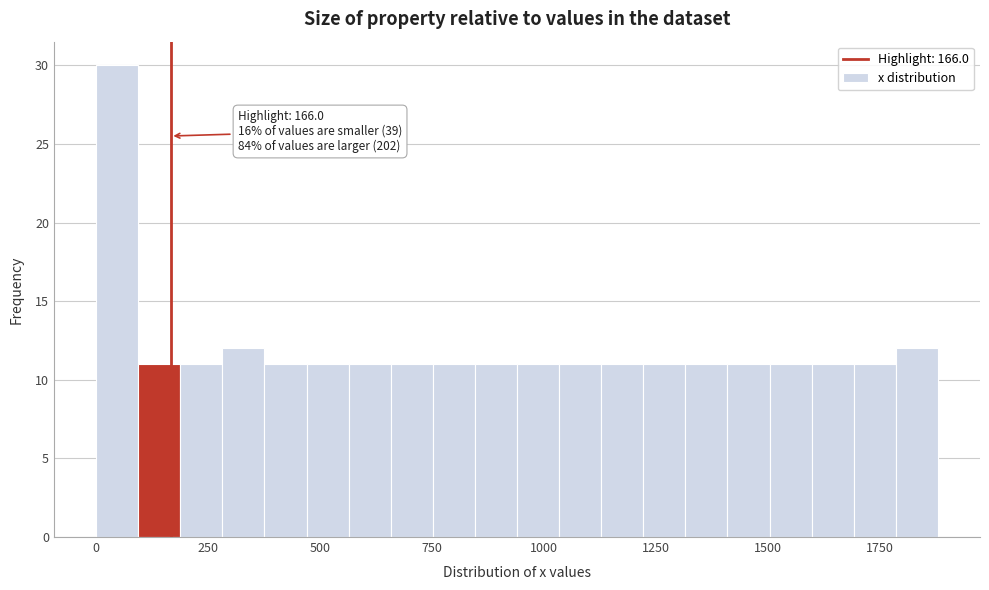

Read against the x-axis, roughly where is the centre of the tallest bar?

50